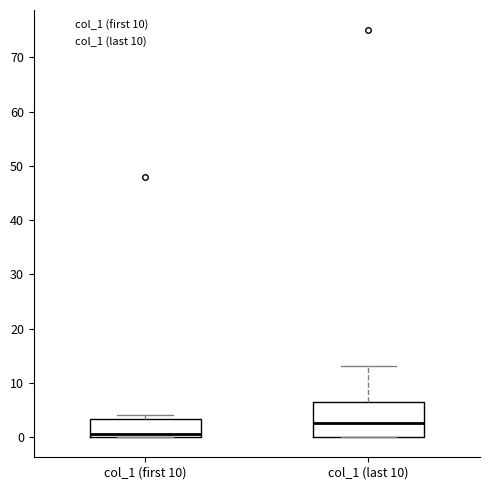

Reading left to right, transcribe this box plot: for each box, give where its median line is, the range the box spans, and where its two whiskers end, as read against the y-axis. The values are not printed on the chart, so give them approximately, as read against the axis.

col_1 (first 10): median 1, box 0 to 3, whiskers 0 to 4
col_1 (last 10): median 3, box 0 to 7, whiskers 0 to 13